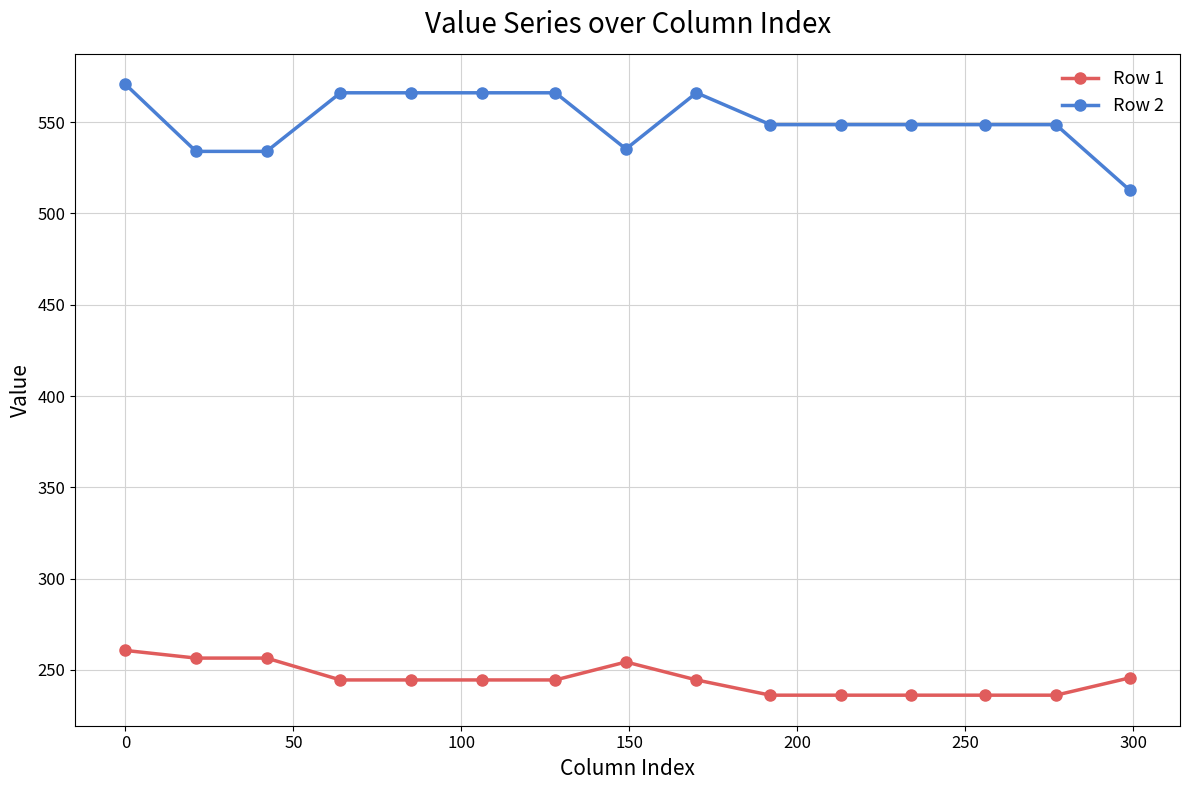

True or false: Row 2 and Row 1 intersect in this chart.

False